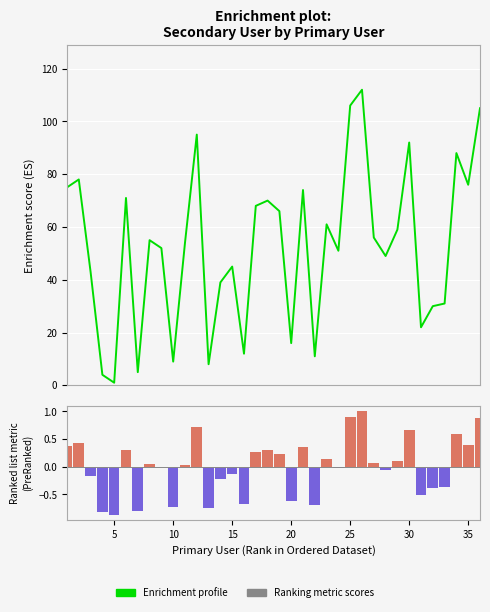

How many data points are above 55?

17